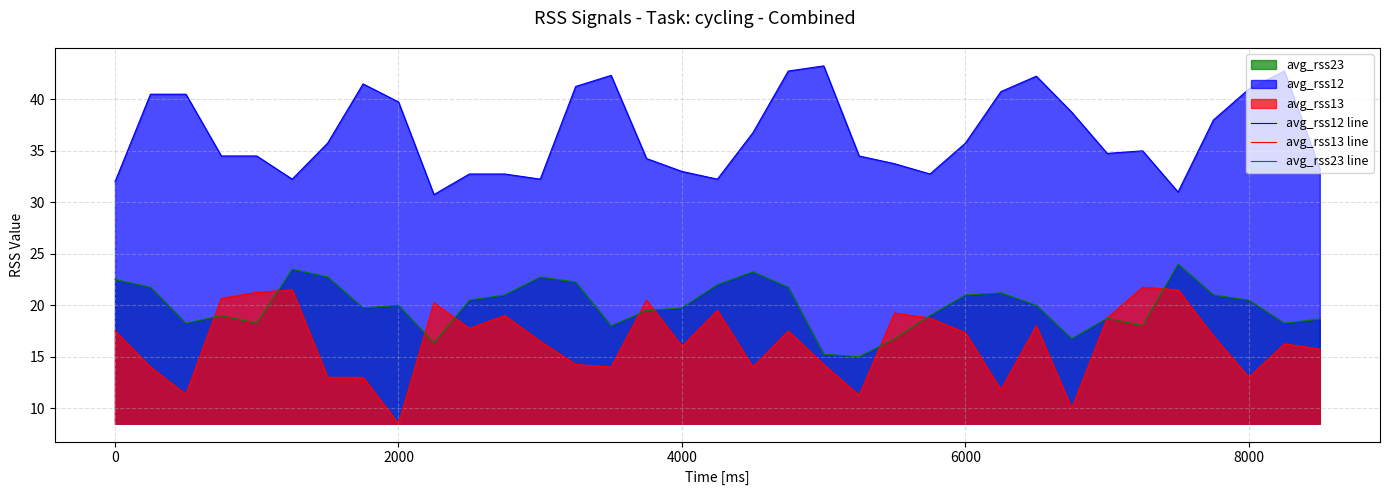

At which category does the chart reach its minimum across all series?

2000